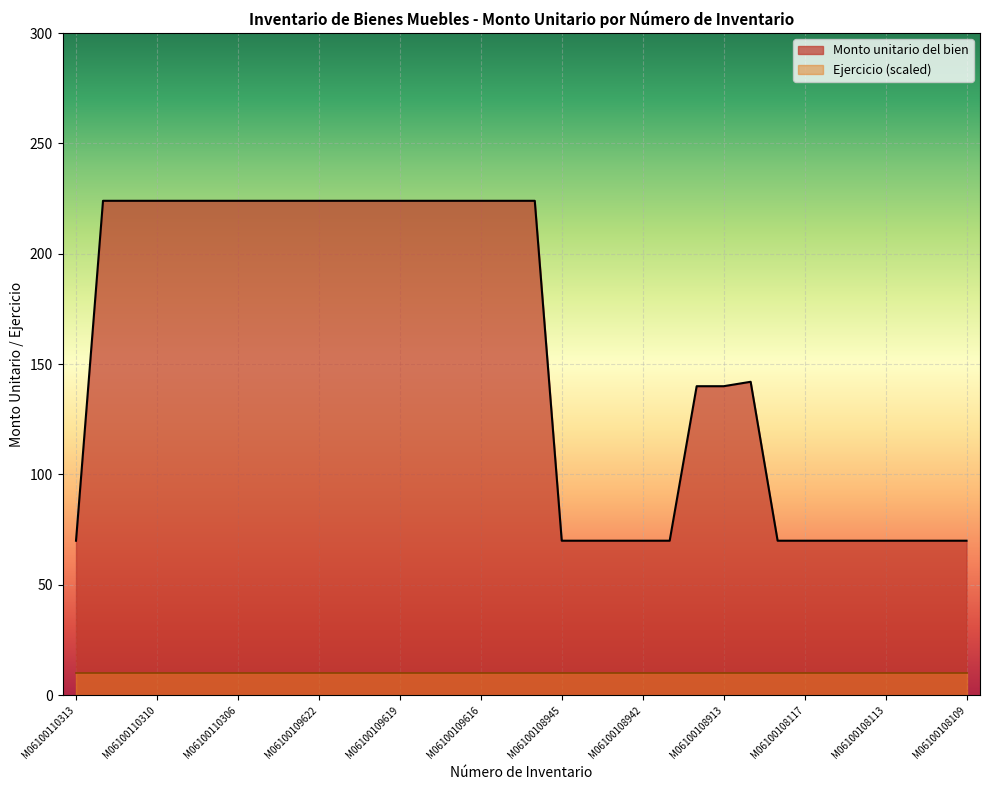

What is the value of the 9th point from the left?

224